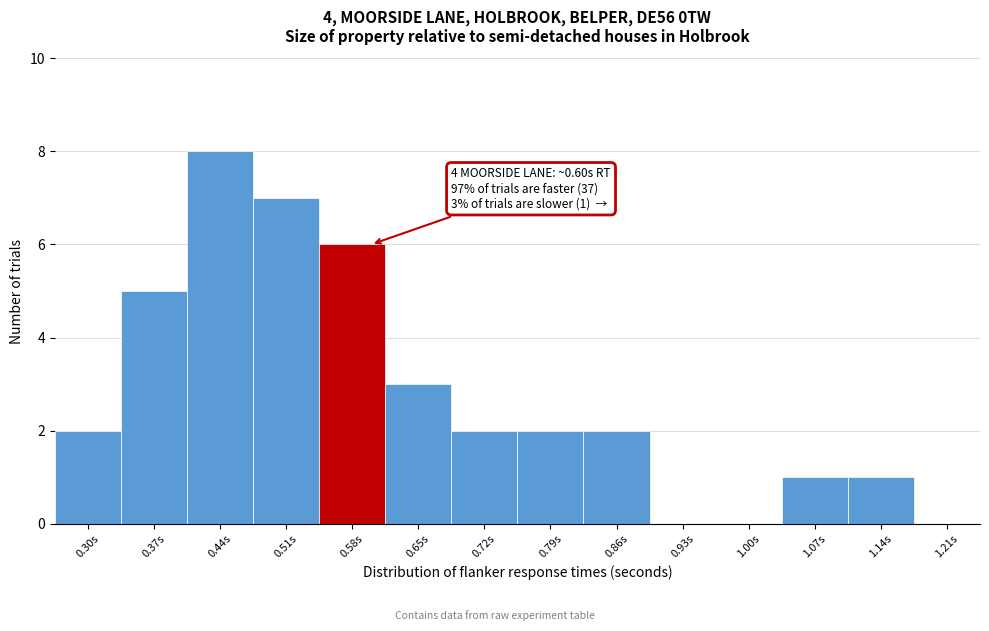

Reading right to left, list all the values displayed in this chart.

1.21s=0	1.14s=1	1.07s=1	1.00s=0	0.93s=0	0.86s=2	0.79s=2	0.72s=2	0.65s=3	0.58s=6	0.51s=7	0.44s=8	0.37s=5	0.30s=2